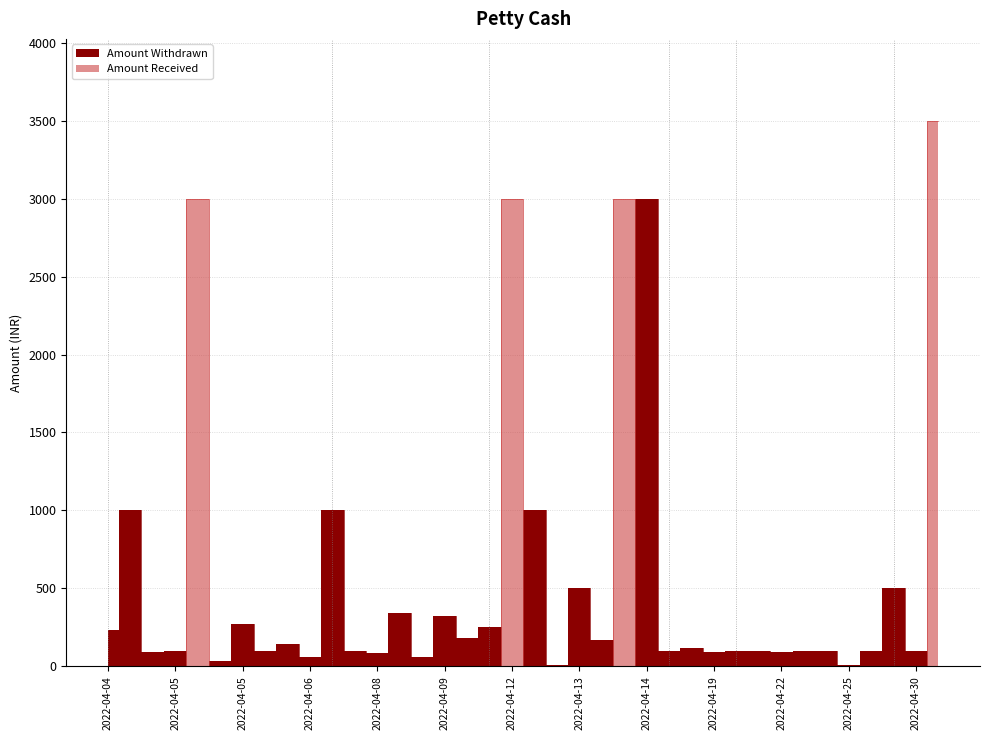

Is the value of Amount Received at 2022-04-09 greater than the value of Amount Withdrawn at 2022-04-05?

No